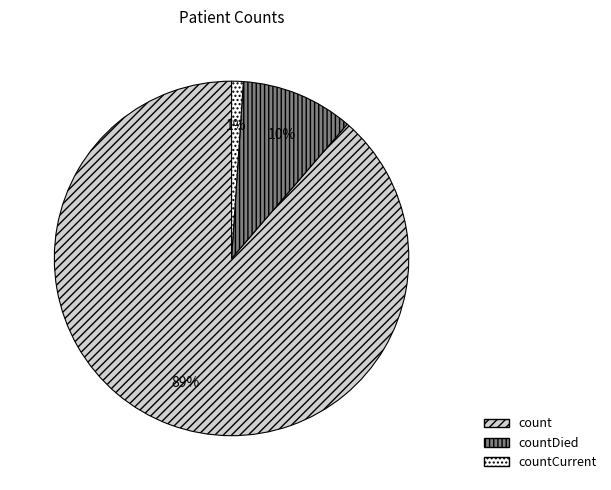

How many segments does this pie chart have?

3